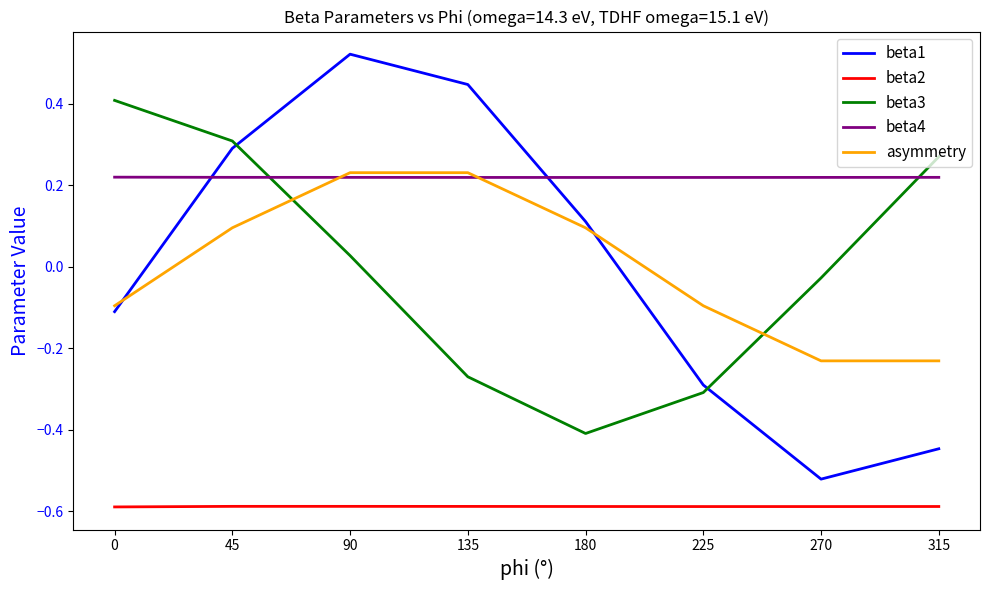

The value of beta3 at 315 is 0.5. True or false?

False